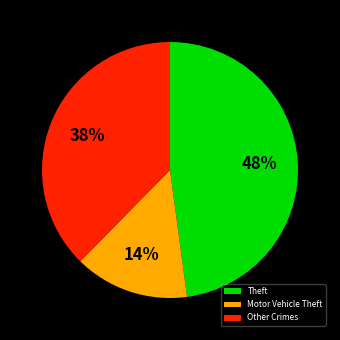

Rank the categories by value from lowest to highest.

Motor Vehicle Theft, Other Crimes, Theft